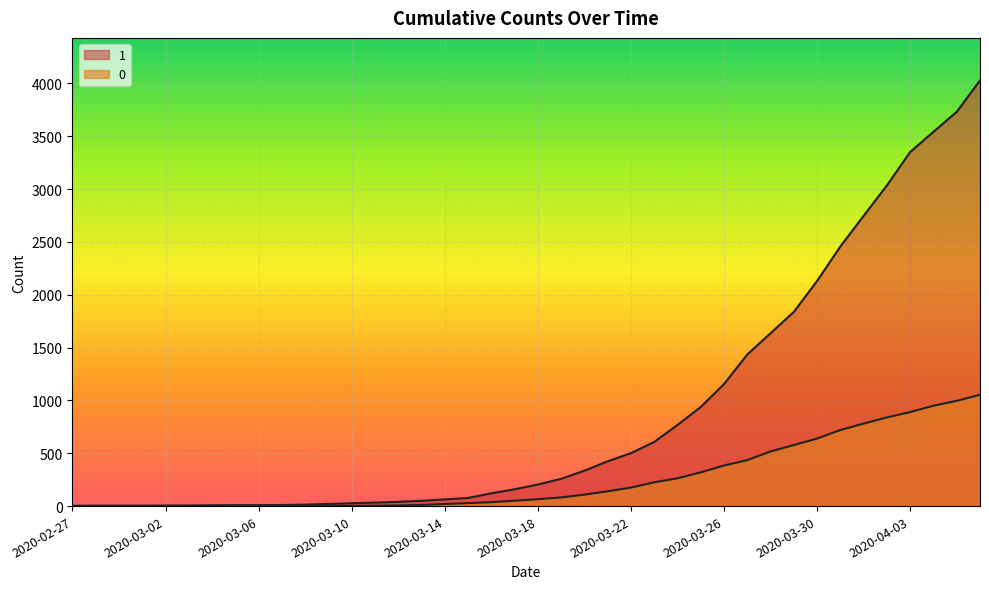

What is the highest value of the 1 series?

4028